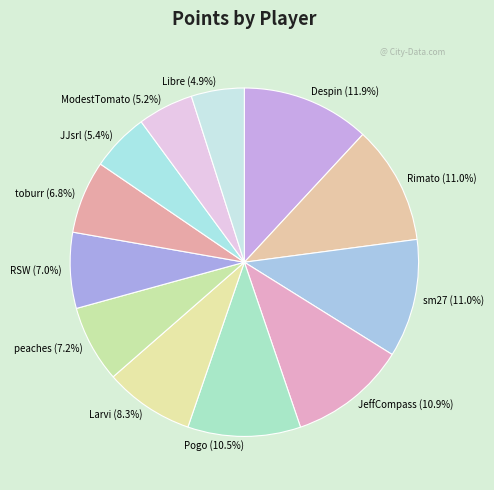

To the nearest percent, what is the difference between the Libre and JeffCompass slice percentages?

6%